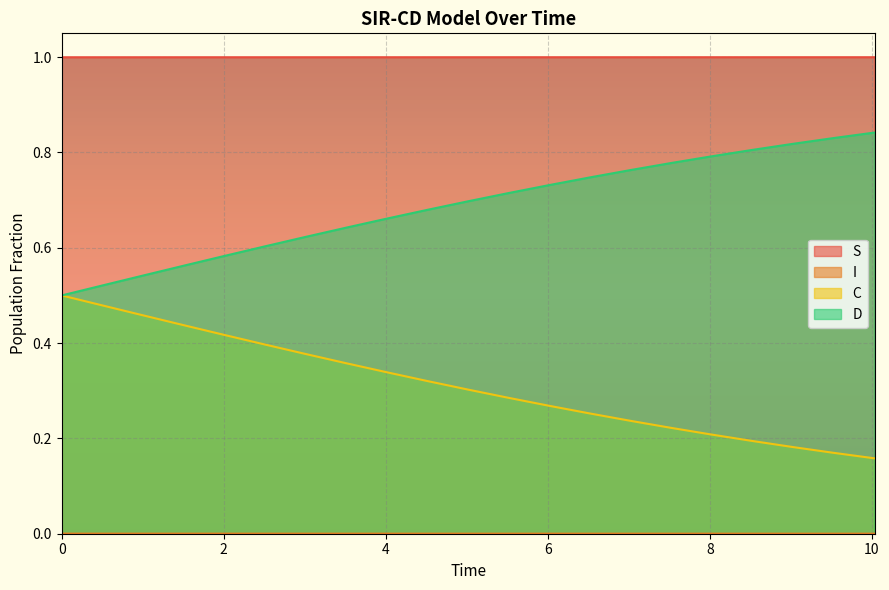

True or false: S and D intersect in this chart.

False